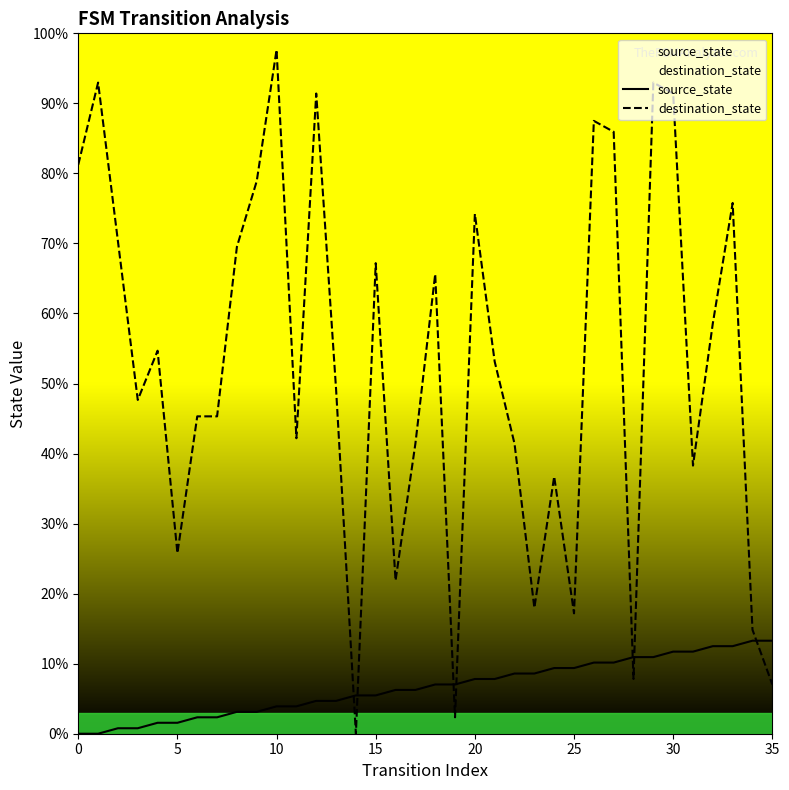

What are all the series names shown in the legend?

source_state, destination_state